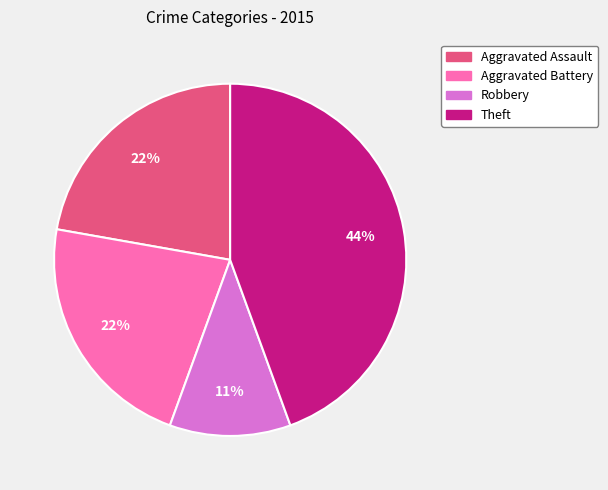

What is the largest slice in the pie chart?

Theft